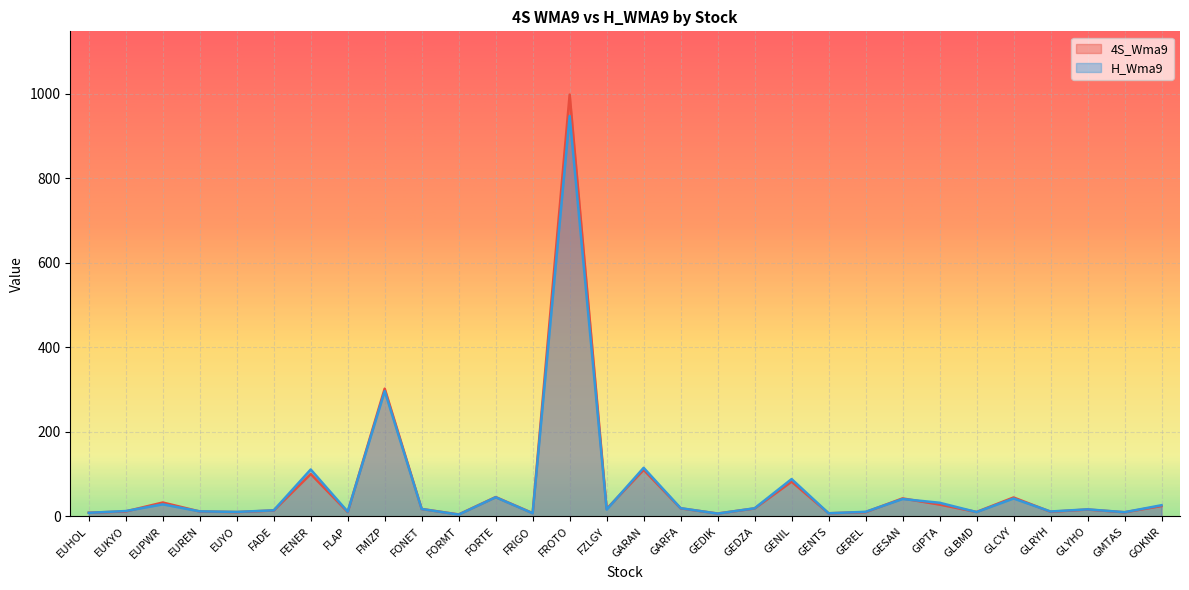

Reading left to right, extract all data points from this chart.

4S_Wma9: EUHOL=8.7	EUKYO=11.8	EUPWR=32.9	EUREN=11.7	EUYO=10.3	FADE=14.1	FENER=100.3	FLAP=10.3	FMIZP=302.3	FONET=17.6	FORMT=4.7	FORTE=45.8	FRIGO=7.8	FROTO=997.7	FZLGY=17.8	GARAN=110.2	GARFA=19.1	GEDIK=6.9	GEDZA=18.9	GENIL=82.3	GENTS=7.4	GEREL=10.2	GESAN=42.6	GIPTA=28.1	GLBMD=10.6	GLCVY=44.8	GLRYH=11.1	GLYHO=16.3	GMTAS=9.8	GOKNR=24.6
H_Wma9: EUHOL=8.6	EUKYO=12.7	EUPWR=28.6	EUREN=12.0	EUYO=10.7	FADE=14.4	FENER=111.0	FLAP=11.2	FMIZP=296.4	FONET=17.6	FORMT=4.3	FORTE=45.3	FRIGO=7.5	FROTO=947.1	FZLGY=16.2	GARAN=115.0	GARFA=19.5	GEDIK=6.7	GEDZA=19.3	GENIL=88.4	GENTS=7.5	GEREL=10.9	GESAN=41.2	GIPTA=32.4	GLBMD=10.3	GLCVY=42.4	GLRYH=11.7	GLYHO=16.8	GMTAS=10.0	GOKNR=26.5